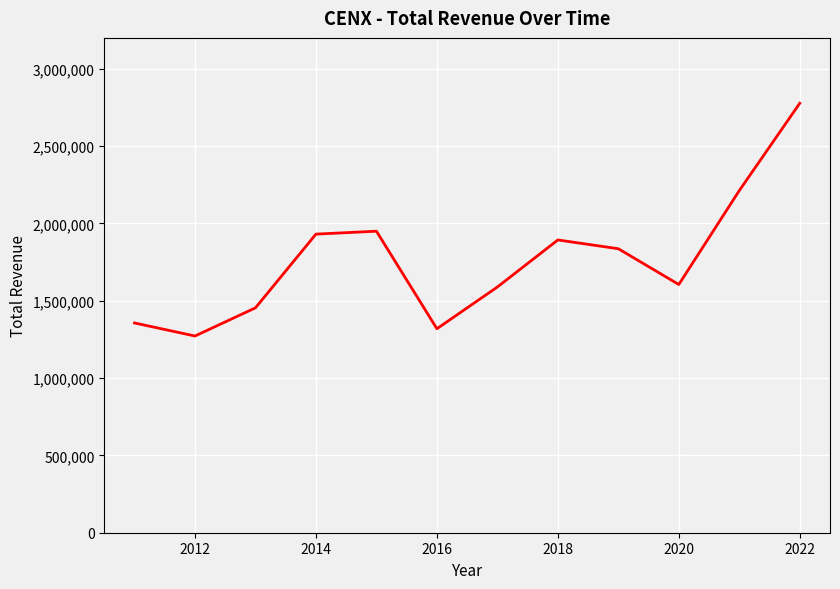

What is the difference between the maximum and minimum values?

1505200